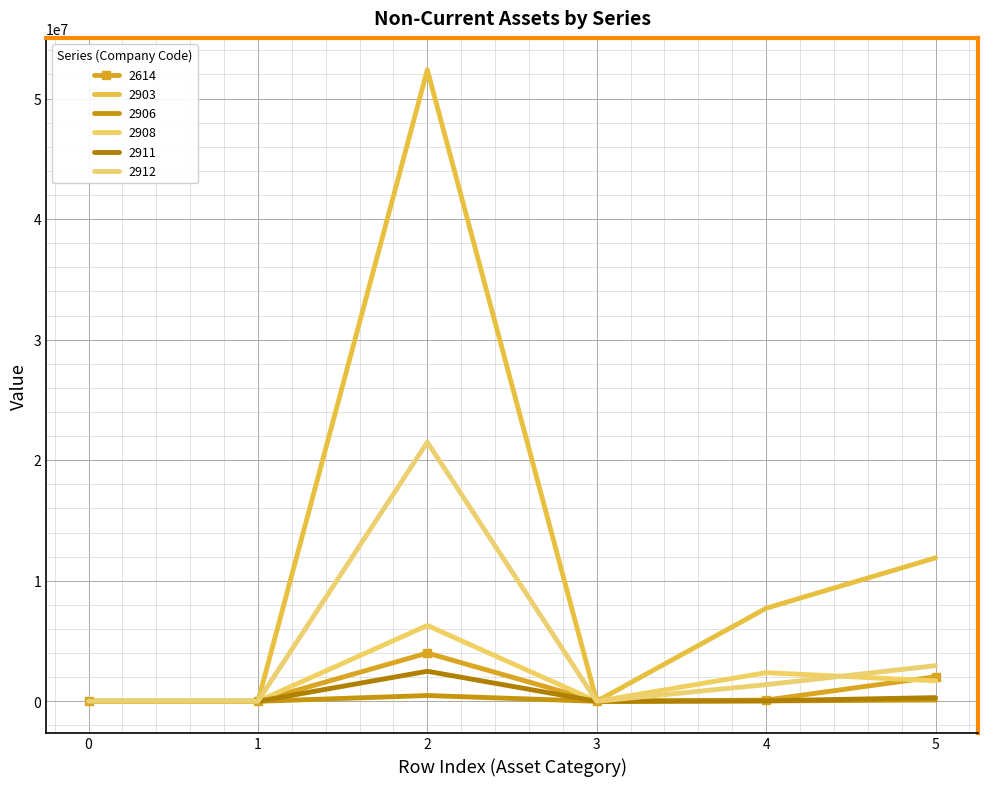

True or false: 2906 has more than 0 points higher than both neighbors.

True